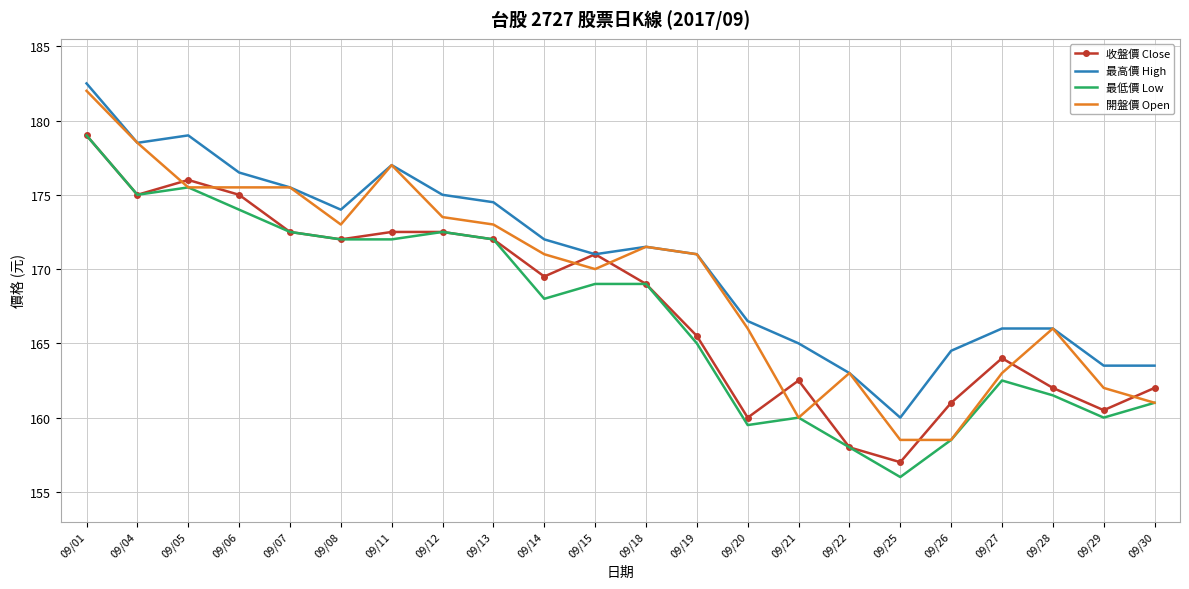

Read the 最低價 Low value at 09/20.

159.5